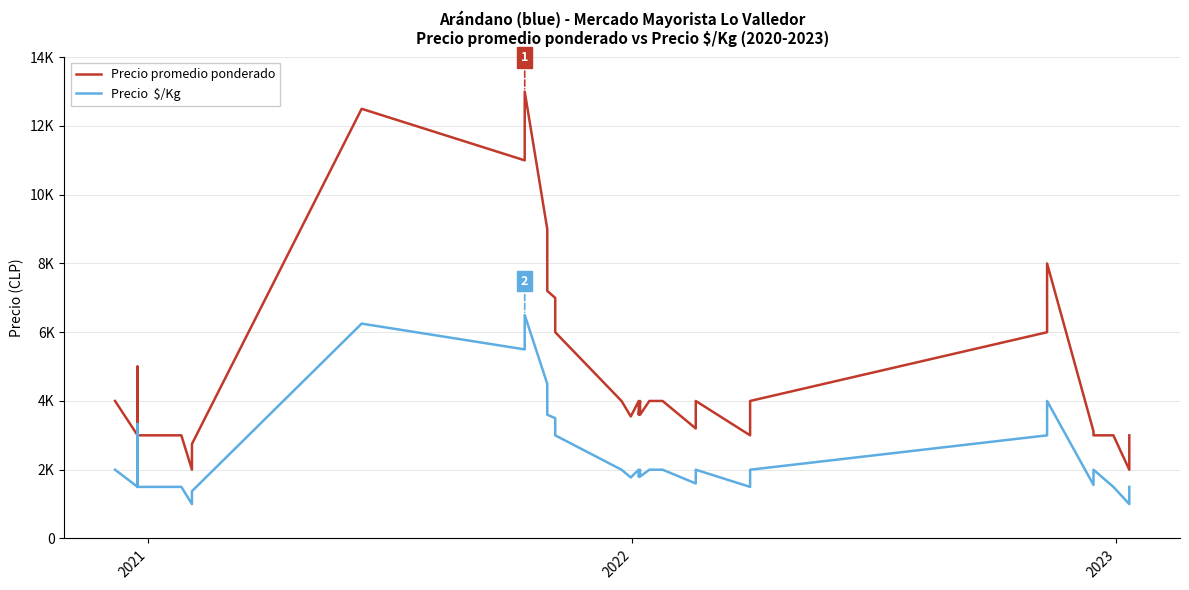

What is the value of the Precio  $/Kg point at the 10th from the left?

1375